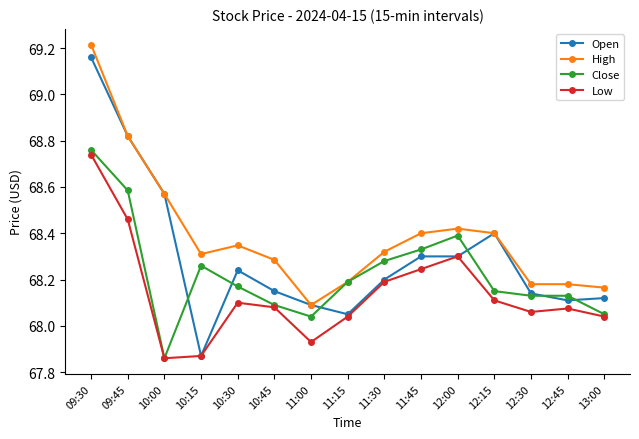

How many distinct data groups are displayed?

4